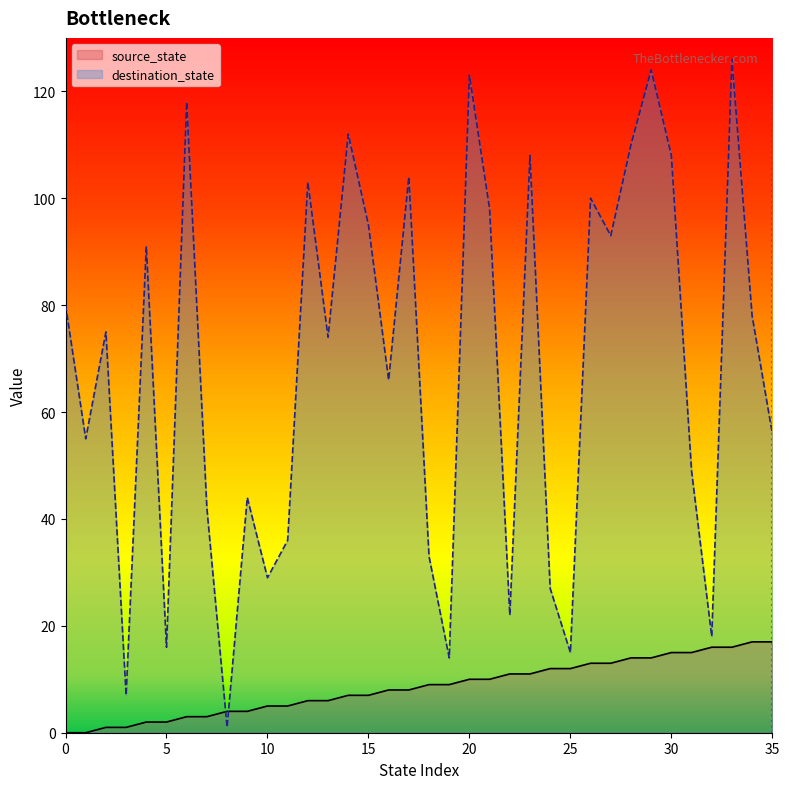

What is the value of the destination_state point at the 4th from the left?

7